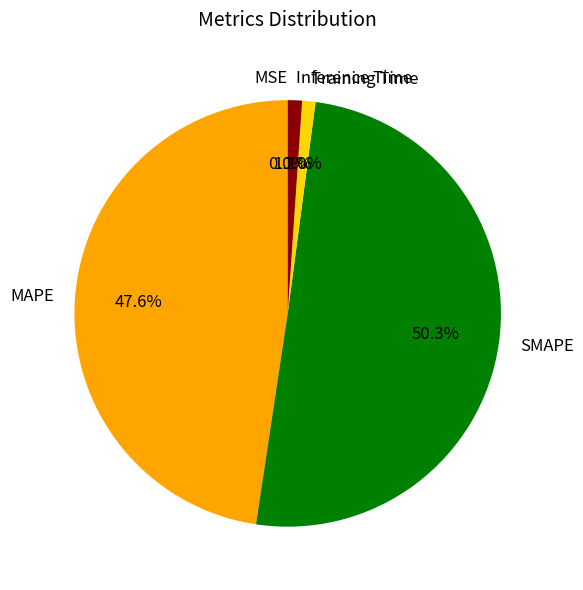

To the nearest percent, what percentage of the pie is Inference Time?

1%